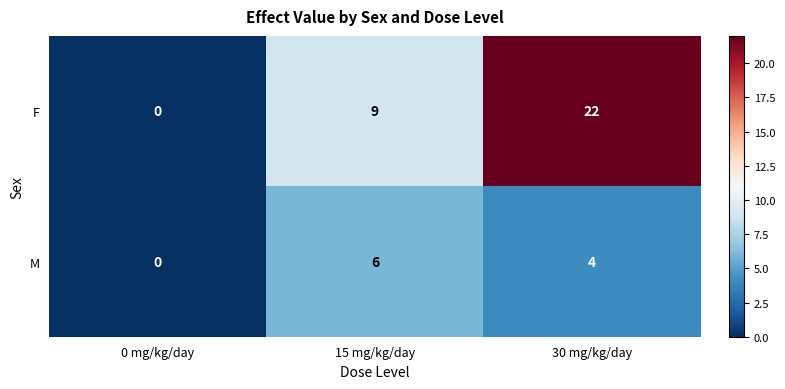

Count the number of categories in the chart.

3